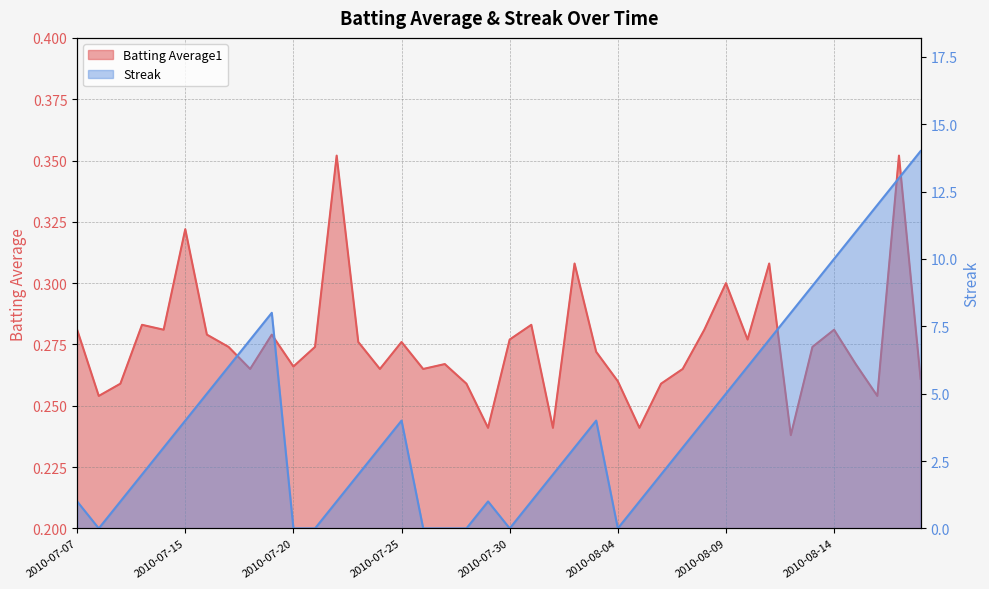

True or false: Streak has a value of -8.7 at 2010-07-08.

False